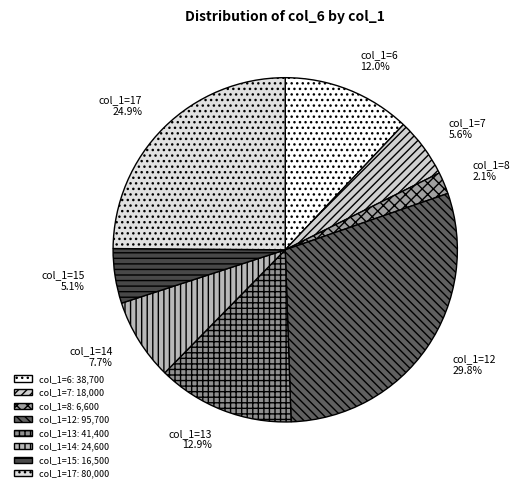

How many slices are in this pie chart?

8